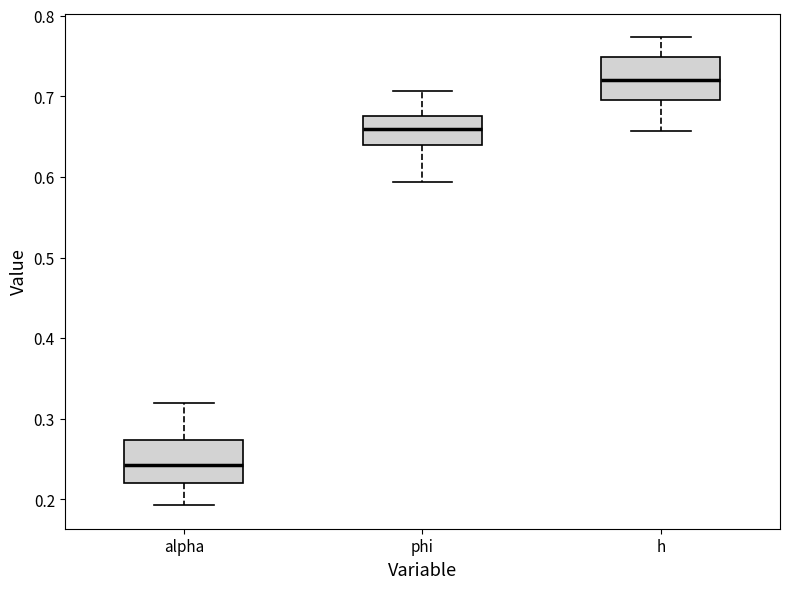

Reading left to right, transcribe this box plot: for each box, give where its median line is, the range the box spans, and where its two whiskers end, as read against the y-axis. The values are not printed on the chart, so give them approximately, as read against the axis.

alpha: median 0.24, box 0.22 to 0.27, whiskers 0.19 to 0.32
phi: median 0.66, box 0.64 to 0.68, whiskers 0.59 to 0.71
h: median 0.72, box 0.70 to 0.75, whiskers 0.66 to 0.77